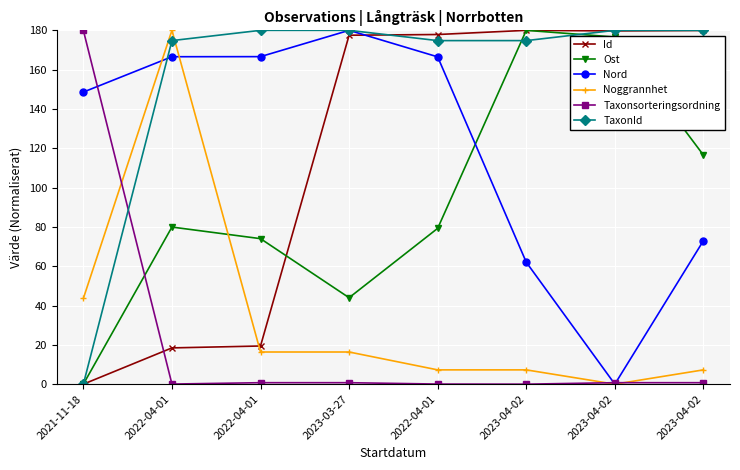

Does the chart have visible grid lines?

Yes